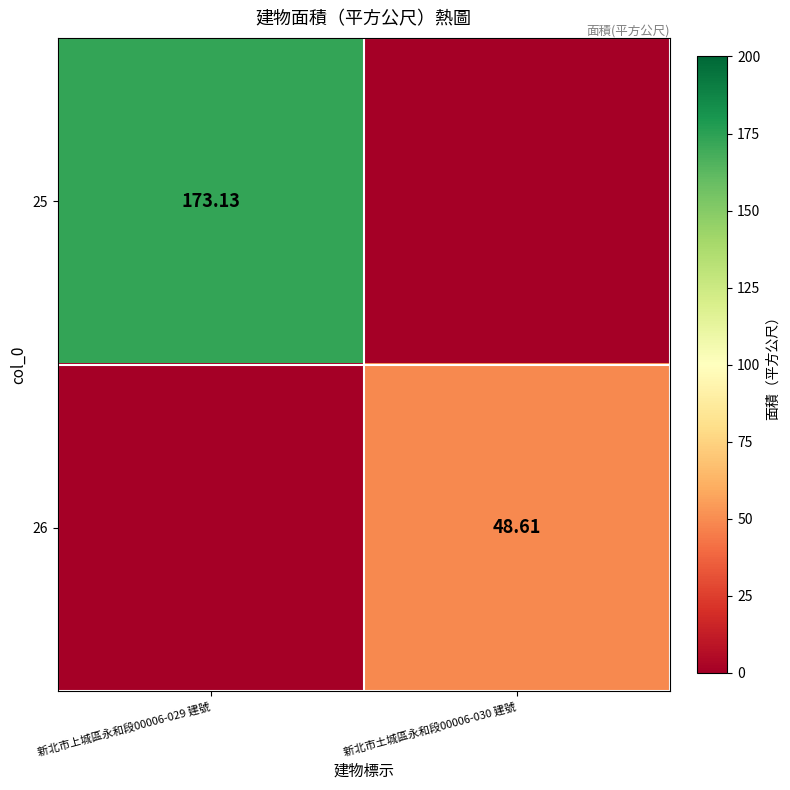

Is it true that 26 equals 48.6 at 新北市土城區永和段00006-030 建號?

True